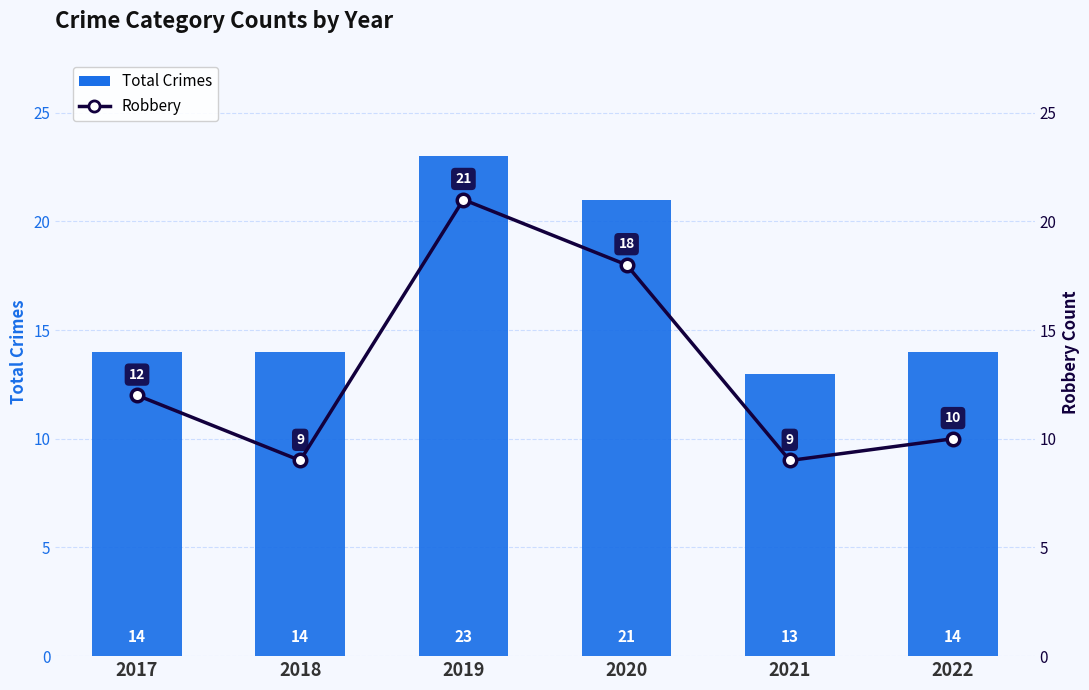

Reading left to right, what are all the values shown in this chart?

Total Crimes: 14	14	23	21	13	14
Robbery: 12	9	21	18	9	10